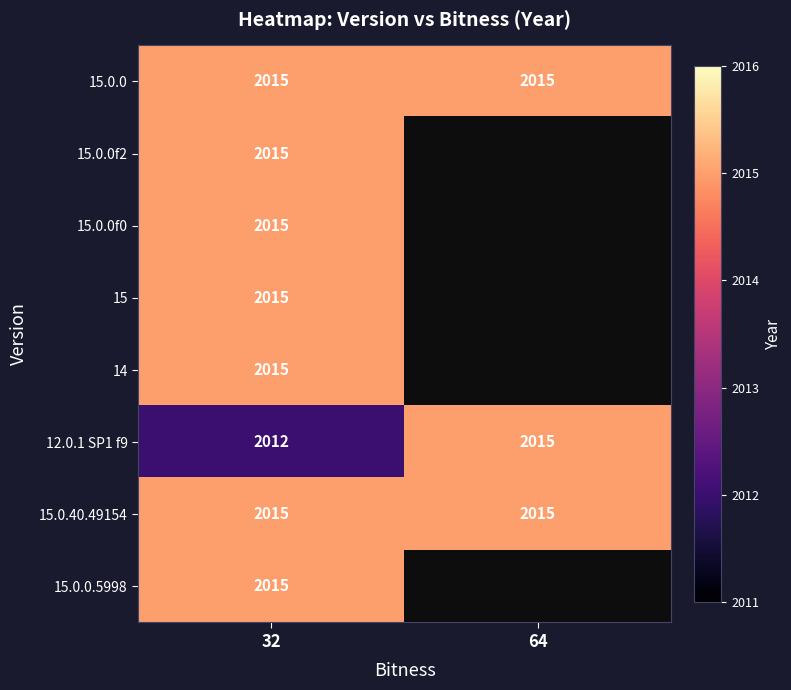

The 15.0.0f2 series shows 587 at 32. True or false?

False